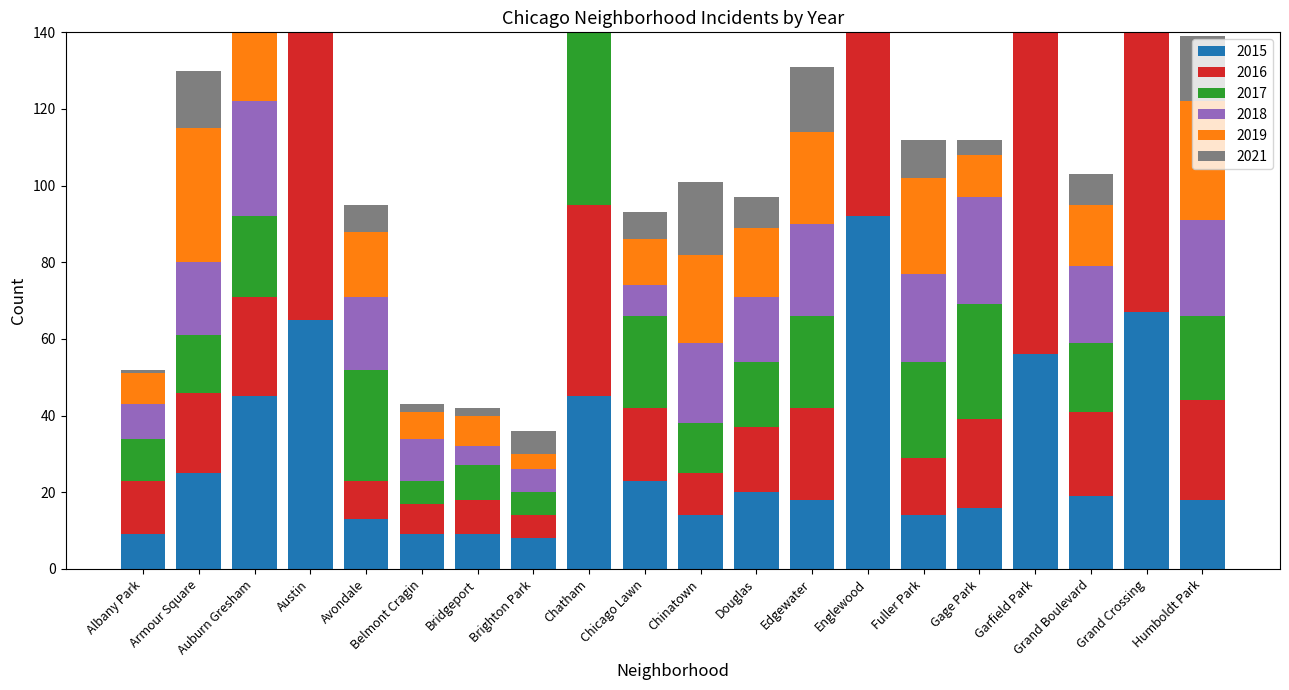

At how many categories does at least one series exceed 163?

1